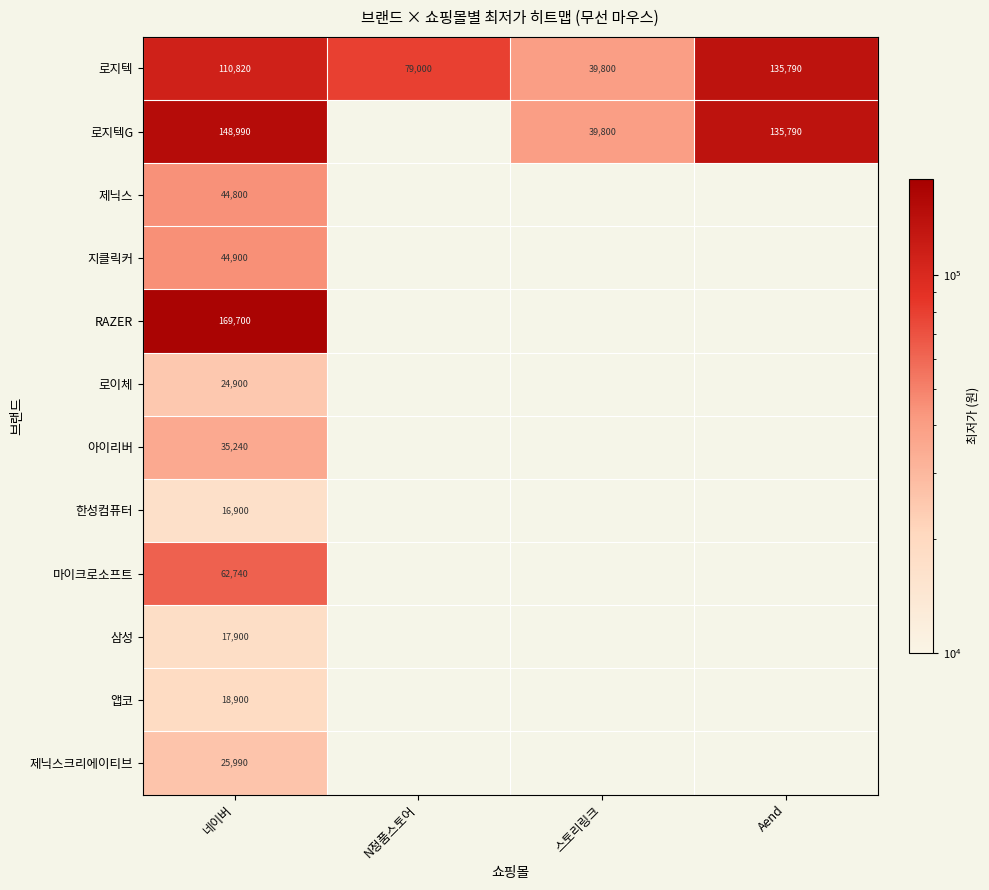

True or false: 제닉스크리에이티브 has a value of 25990 at 네이버.

True